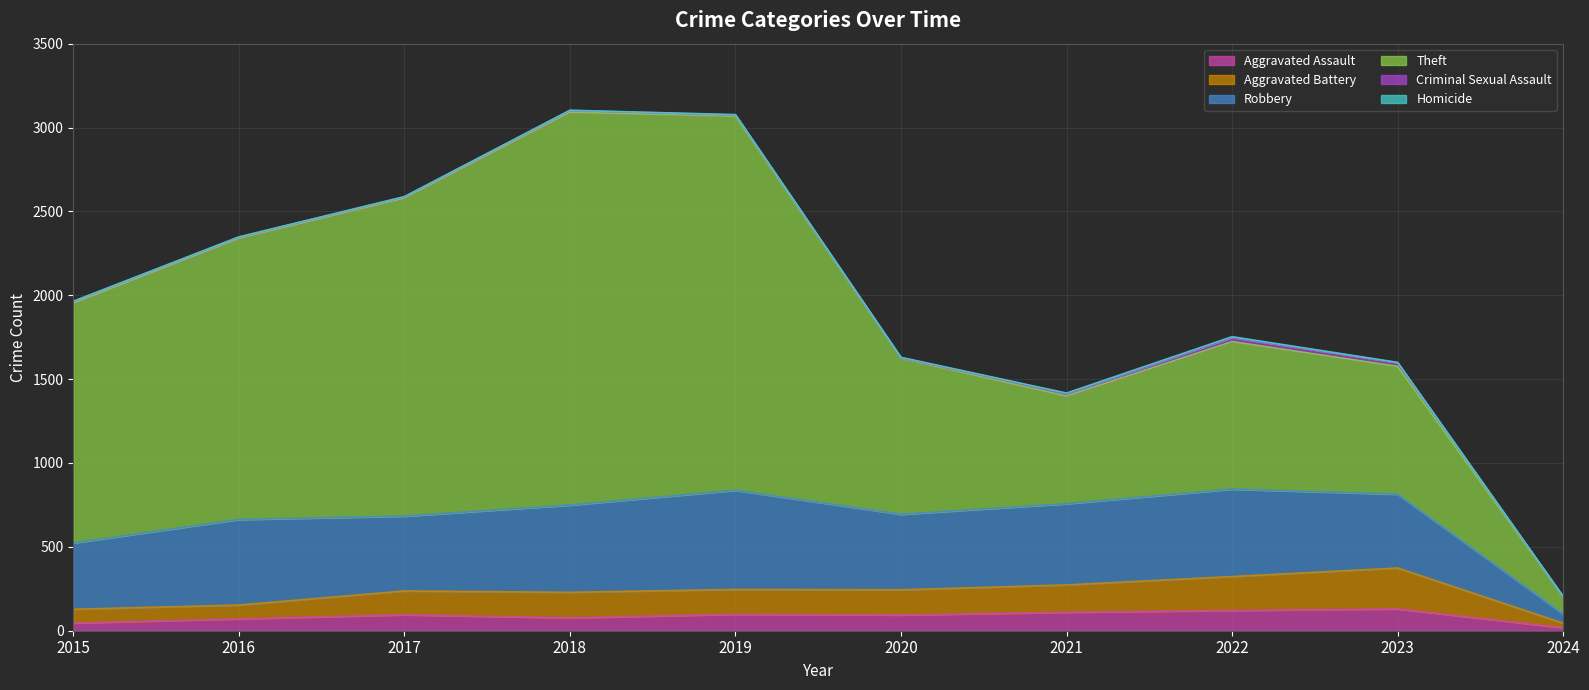

How many values in Homicide are above zero?

9